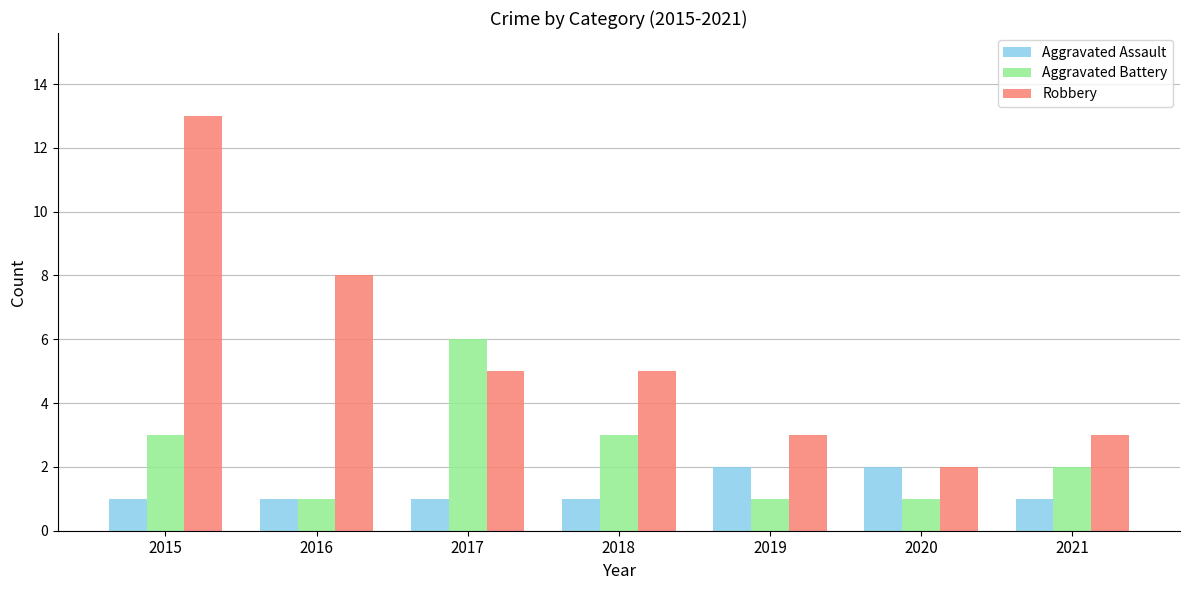

Which series has the largest total across all categories?

Robbery